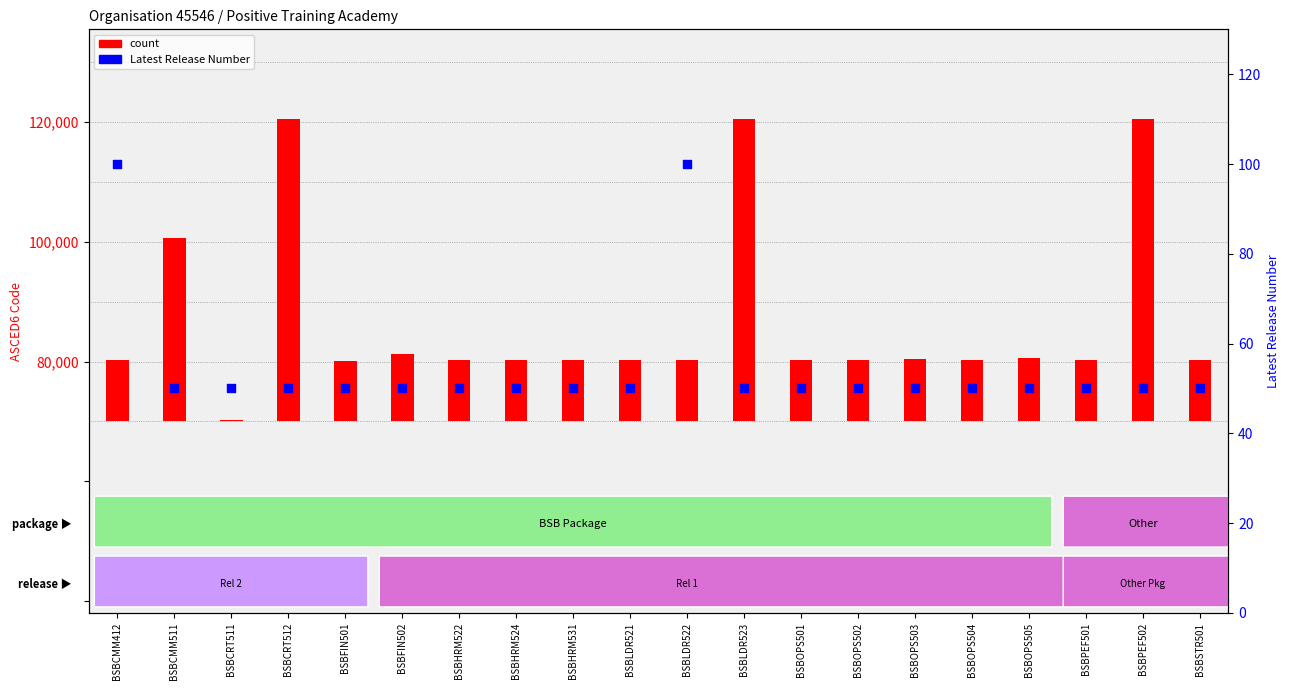

Which series contains the lowest Y value?

Latest Release Number